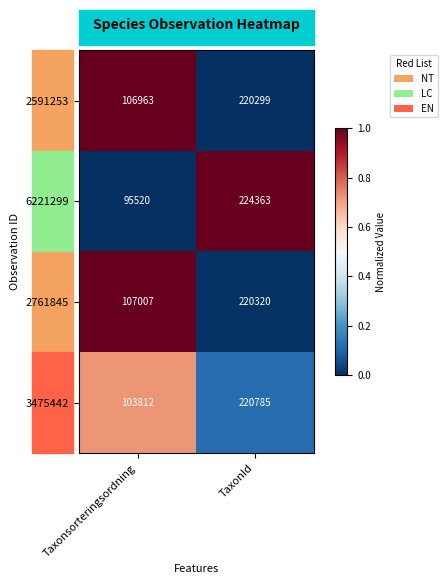

Between Taxonsorteringsordning and TaxonId, which series saw the biggest shift?

6221299